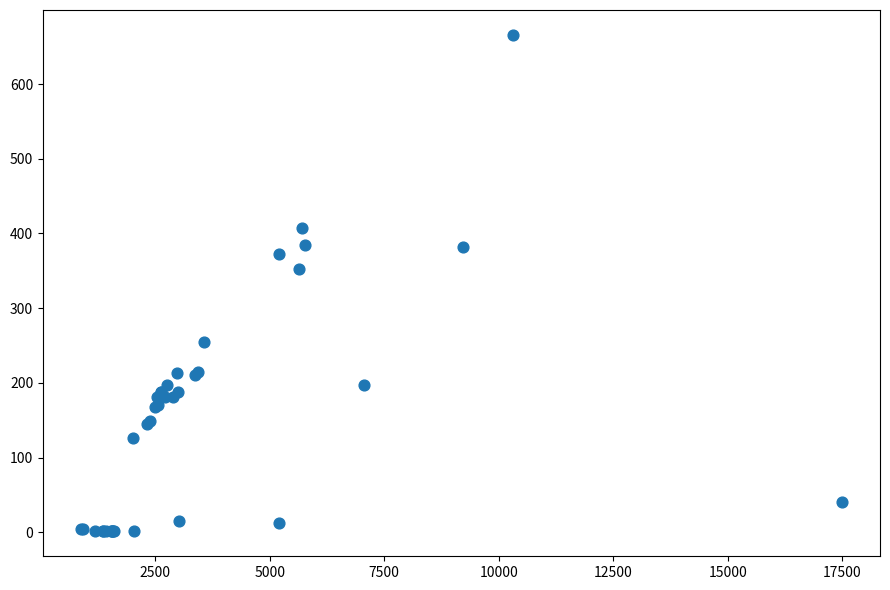

What Y value in the scatter plot is closest to 333?

352